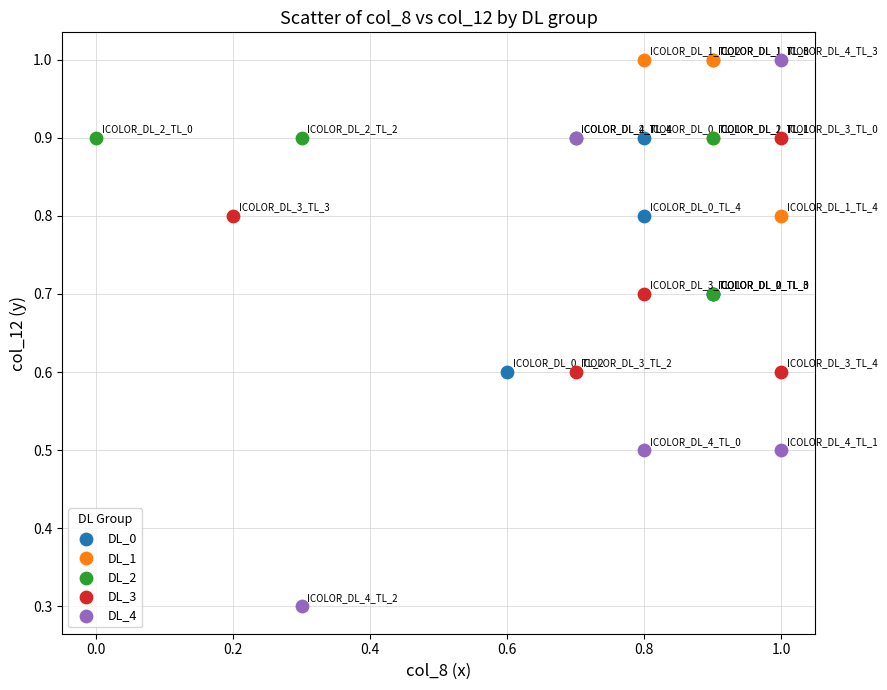

Which series contains the lowest Y value?

DL_4